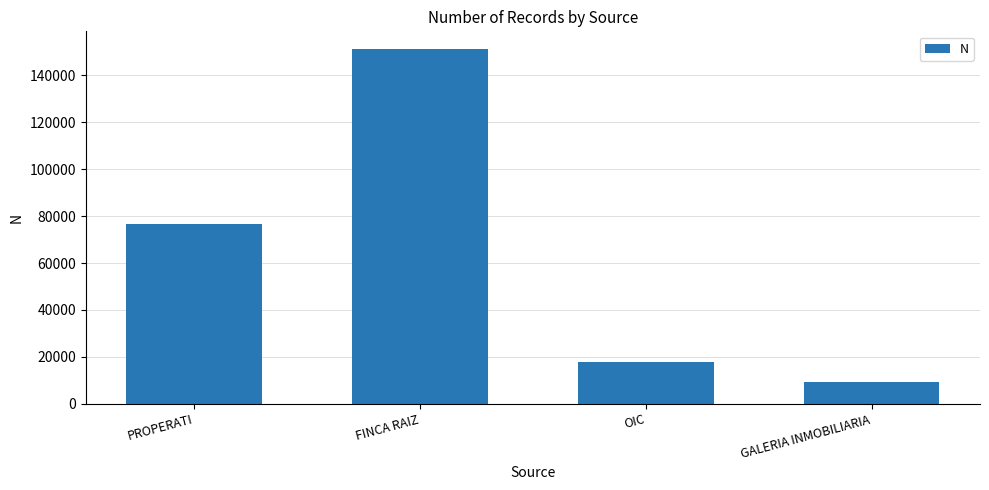

Where is the data nearest to the value 80158?

PROPERATI